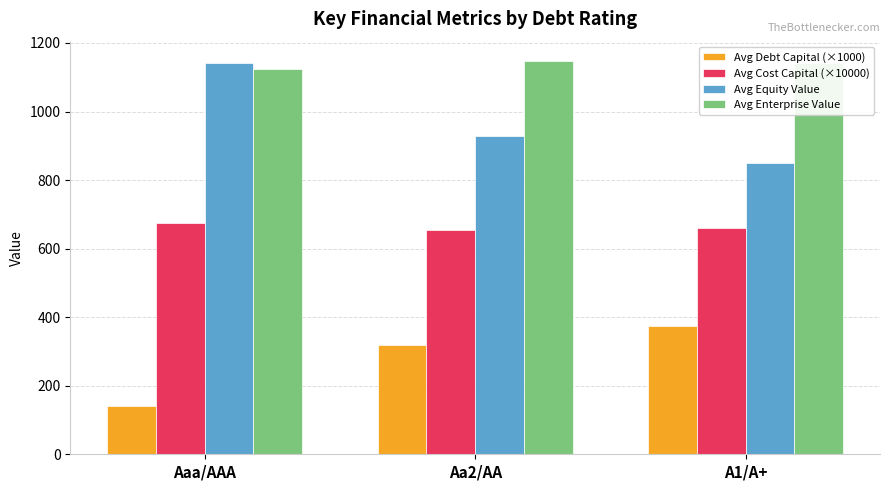

How many groups of bars are there?

3